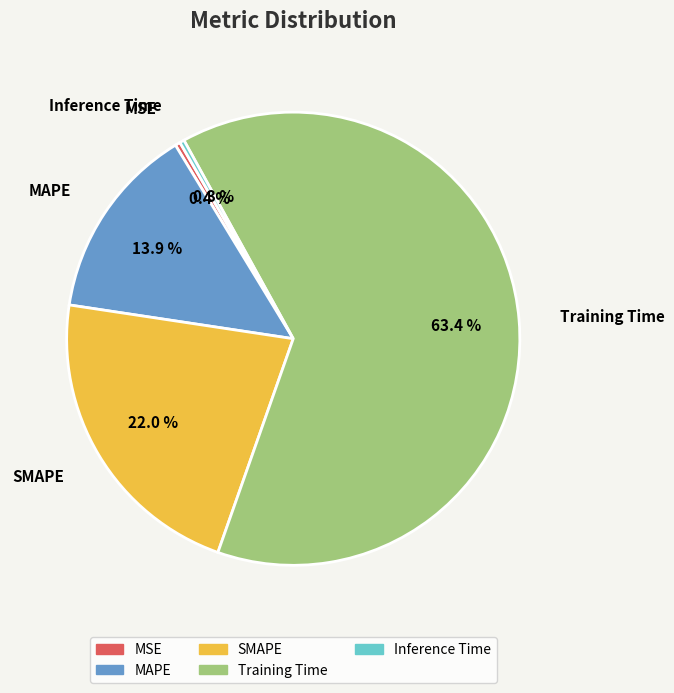

Is there a majority slice in this chart?

Yes